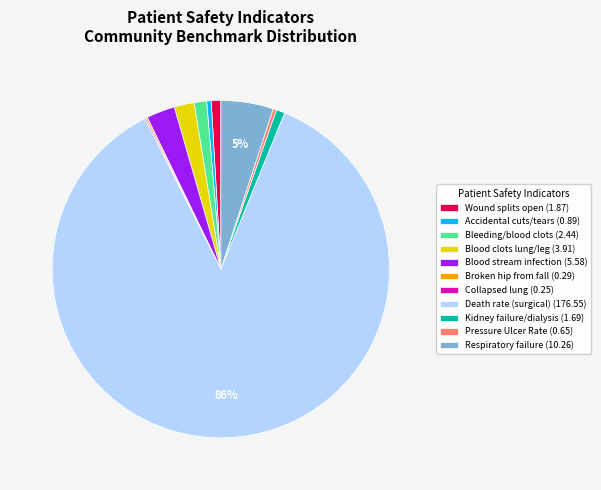

Do Respiratory failure (10.26) and Blood stream infection (5.58) together represent more than half of the pie?

No